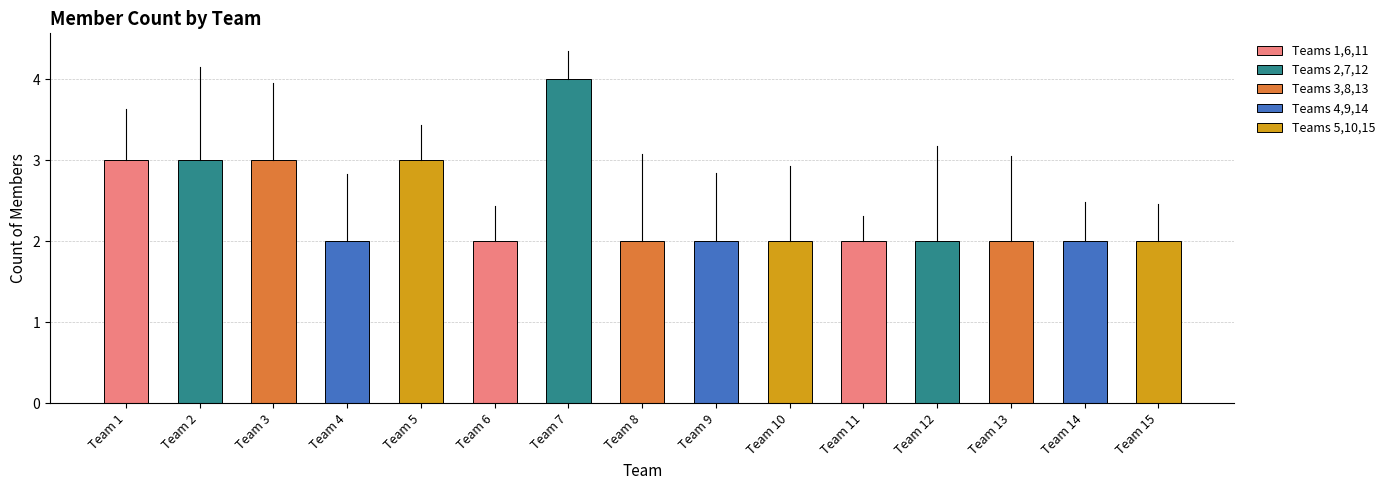

What is the difference between the maximum and second lowest values?

2